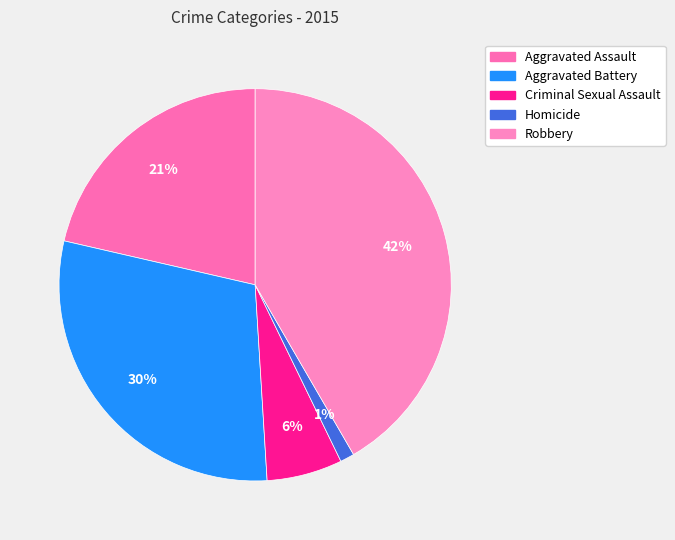

Count the number of slices in the pie.

5